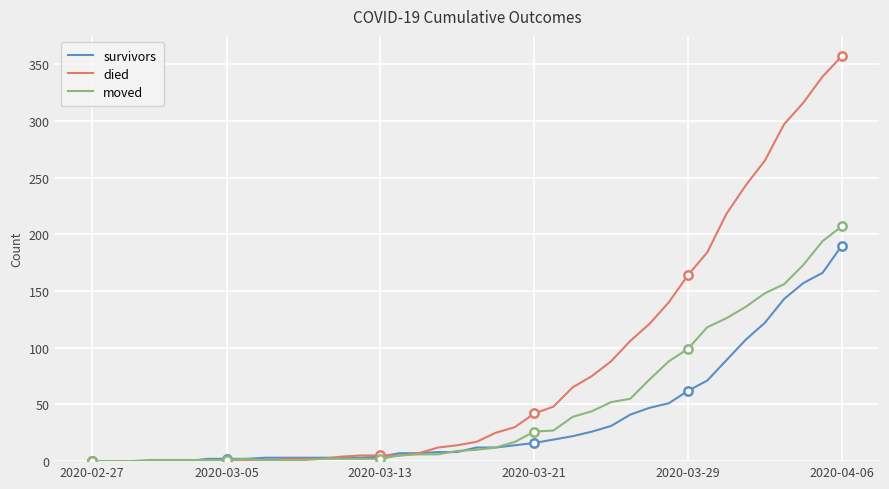

How many values in the survivors series exceed 12?

18